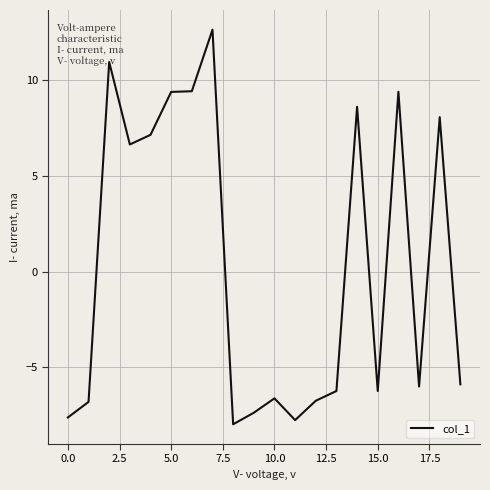

True or false: the data has more than 0 interior local peaks.

True